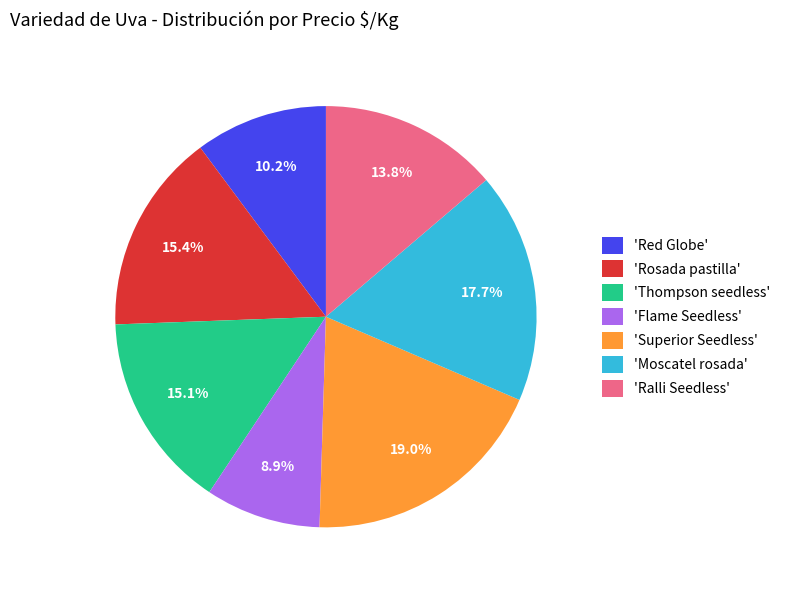

Approximately how many times larger is the value at 'Superior Seedless' compared to 'Red Globe'?

1.9